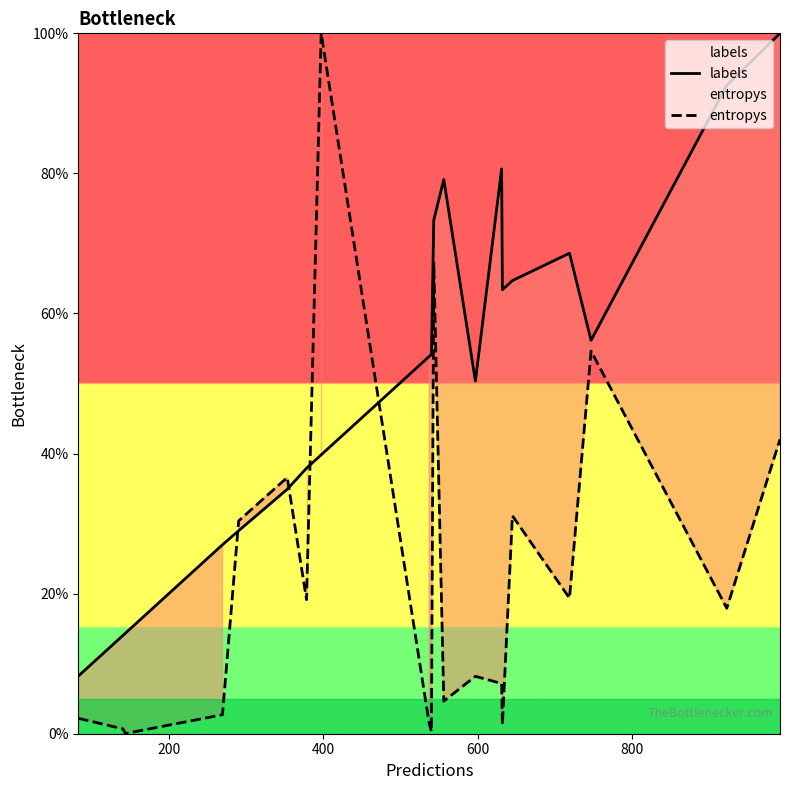

List the series in order of their peak value, lowest first.

labels, entropys